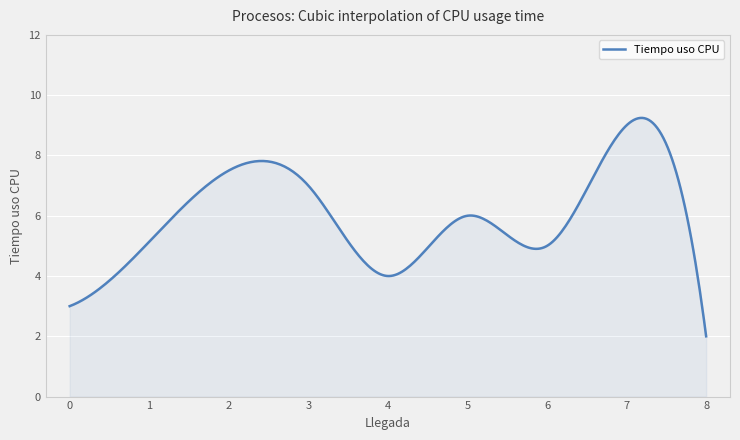

What is the difference between the maximum and minimum values?

7.2